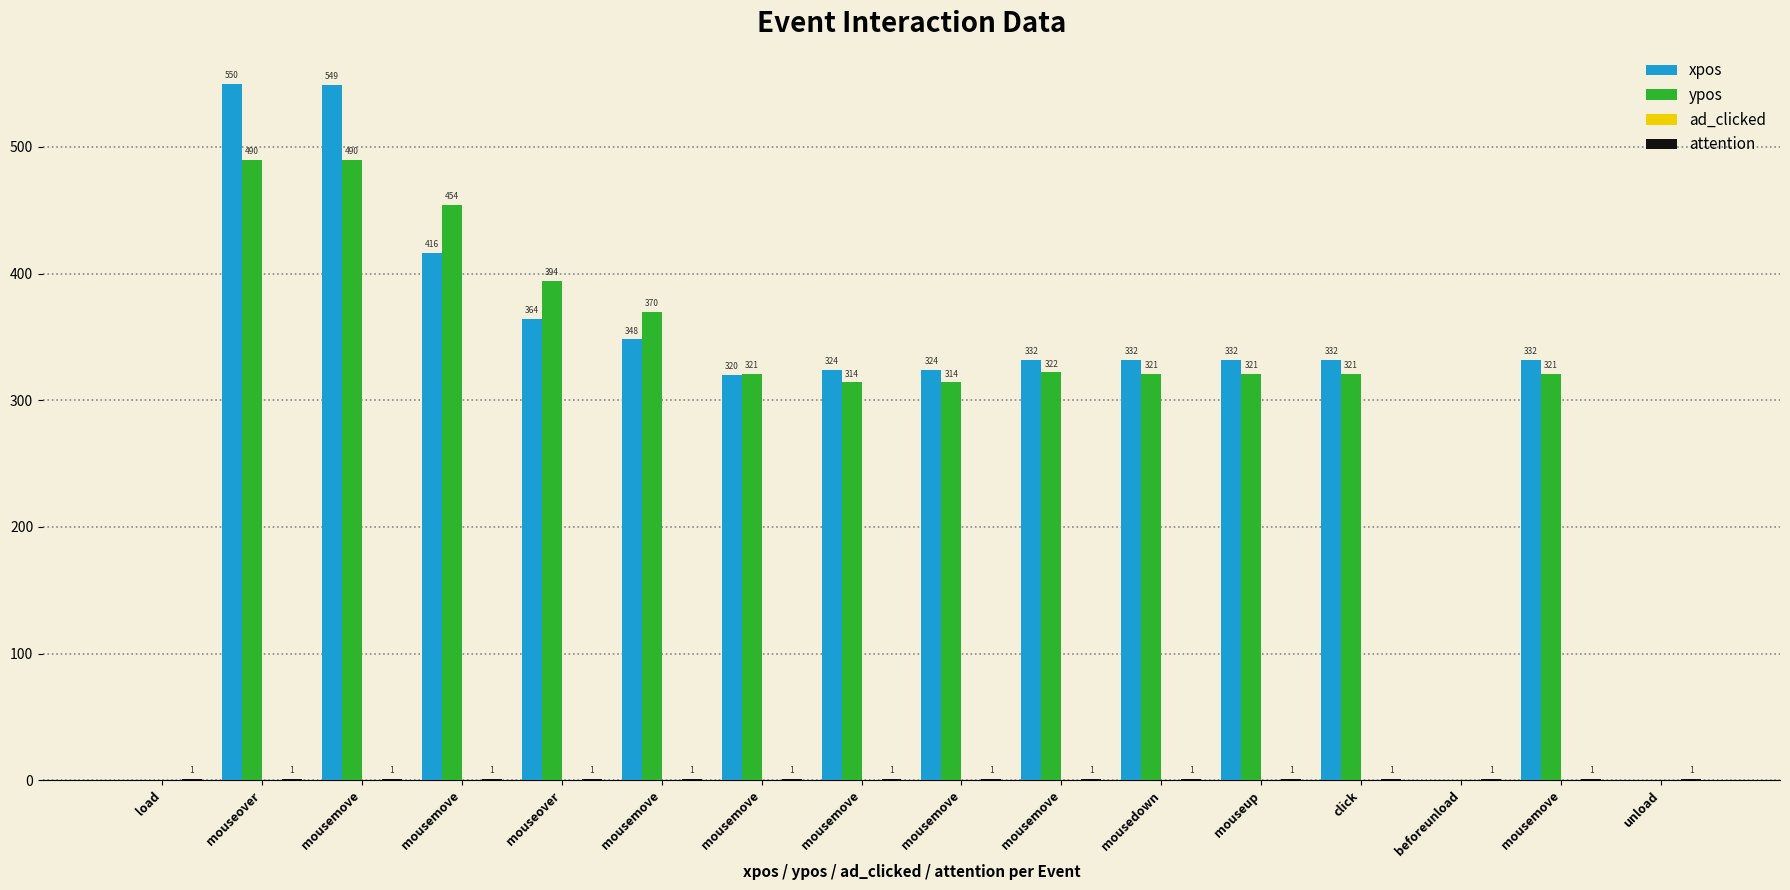

At how many categories does at least one series exceed 350?

5